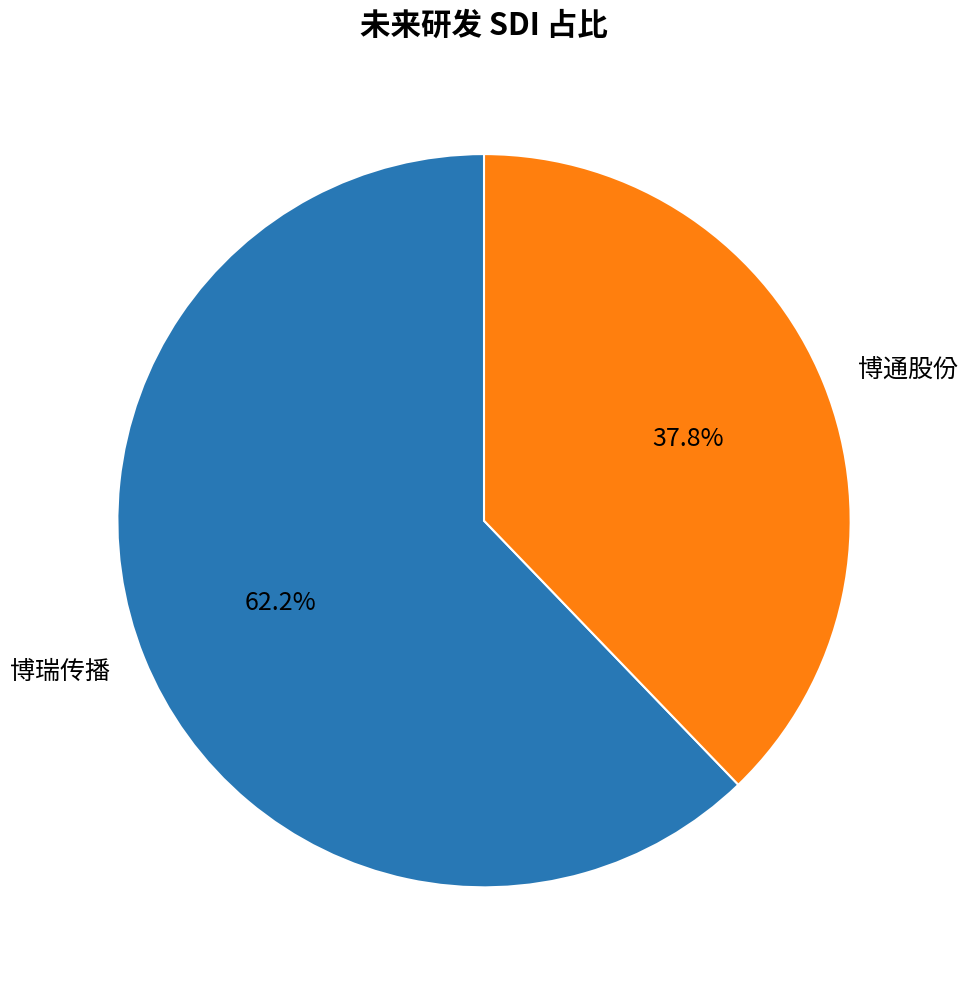

Which category has the smallest portion of the pie?

博通股份